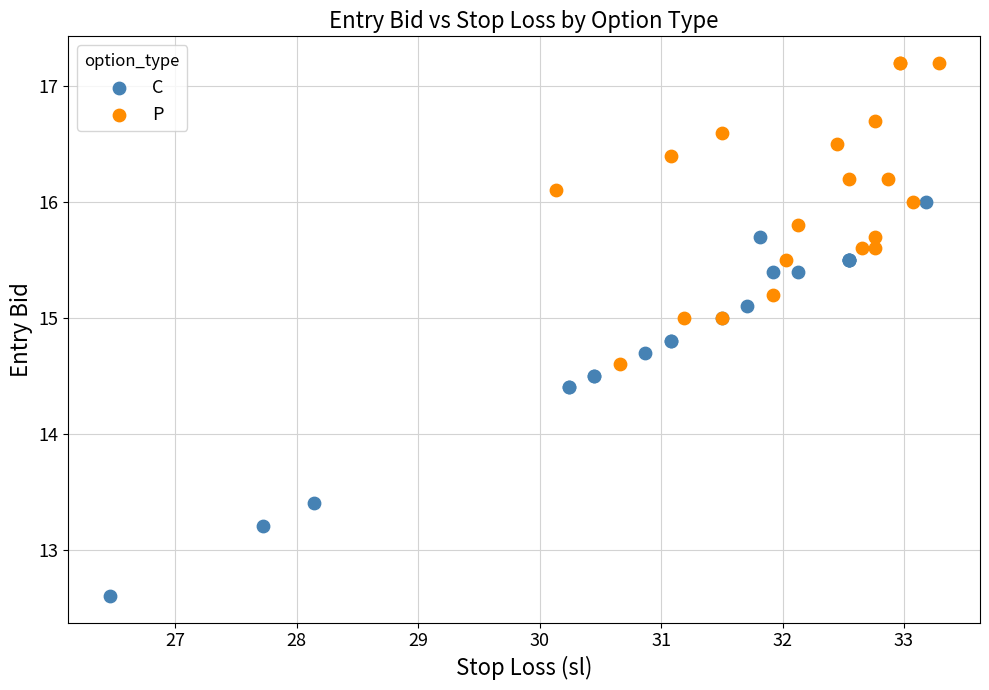

Which series has the largest Y range (max minus min)?

C